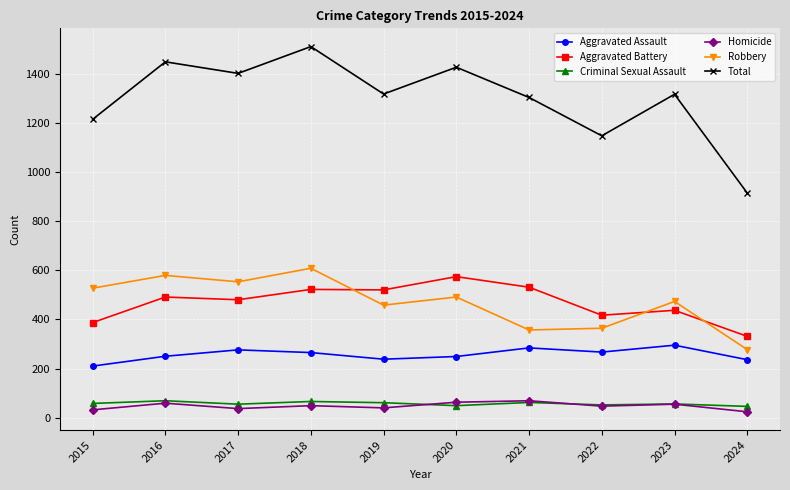

What is the approximate value of Robbery at 2023, to the nearest 50?

450